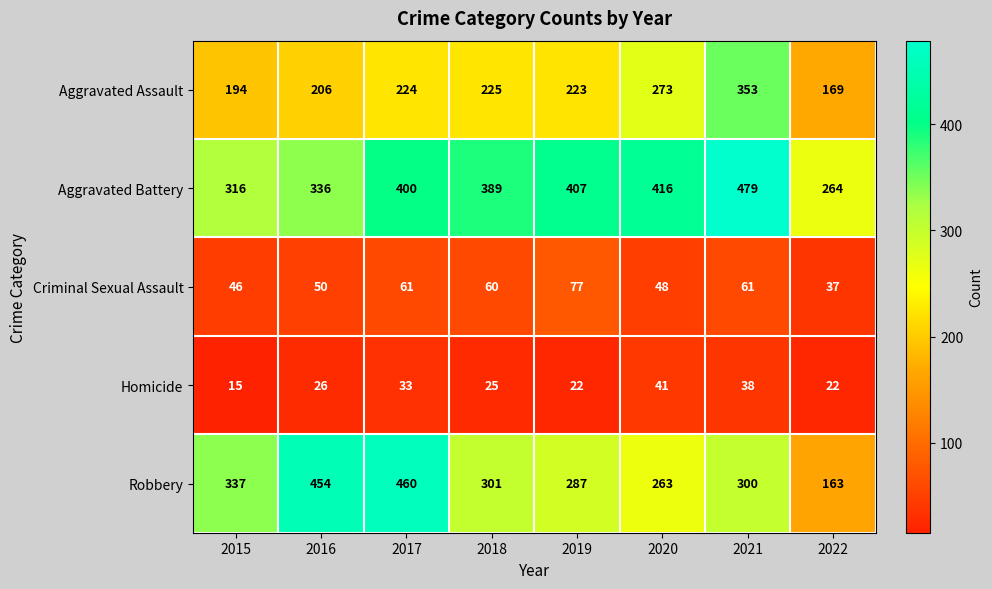

The Aggravated Battery series shows 474 at 2022. True or false?

False